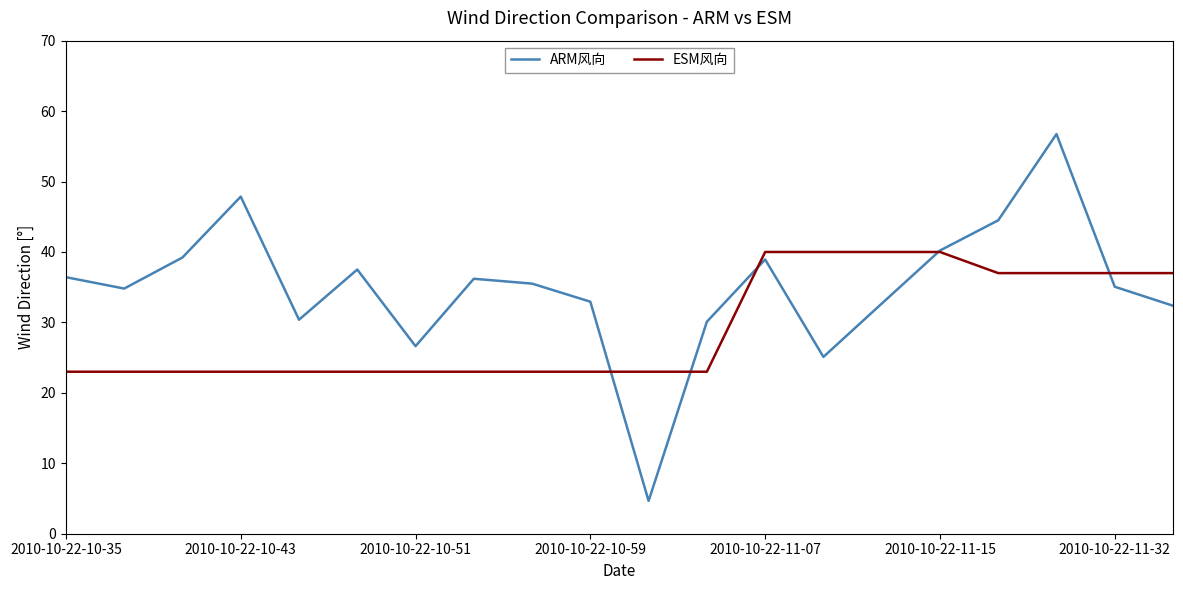

After their last crossing, which series has the higher values: ARM风向 or ESM风向?

ESM风向